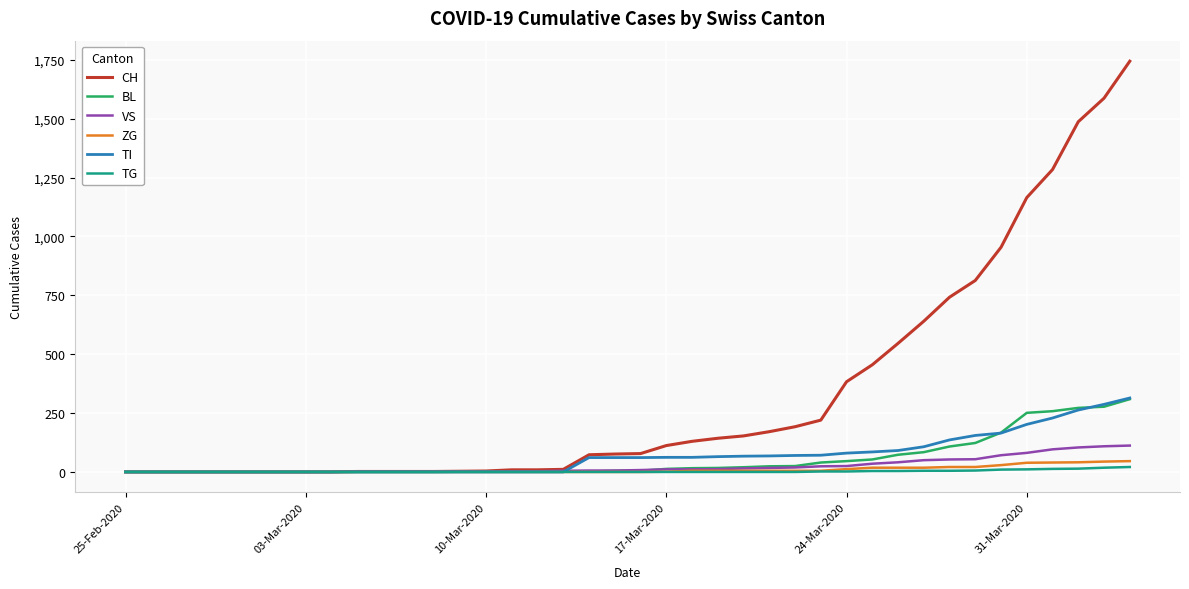

Which series has the largest total across all categories?

CH